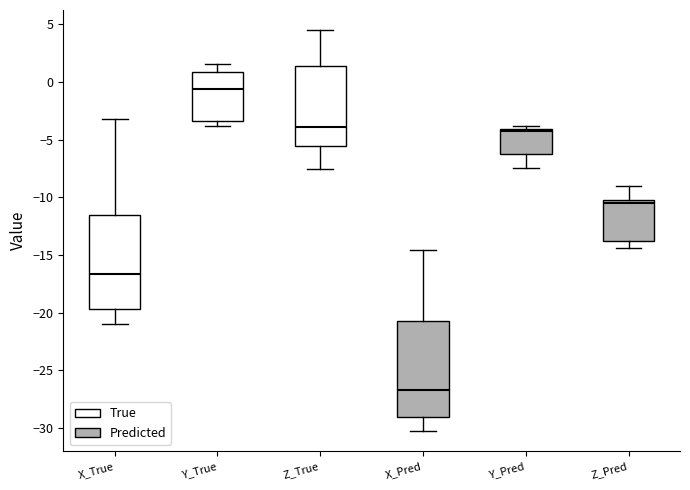

Where is the upper edge of the box for X_True on the y-axis? The values are not printed on the chart, so give them approximately, as read against the axis.

-11.5